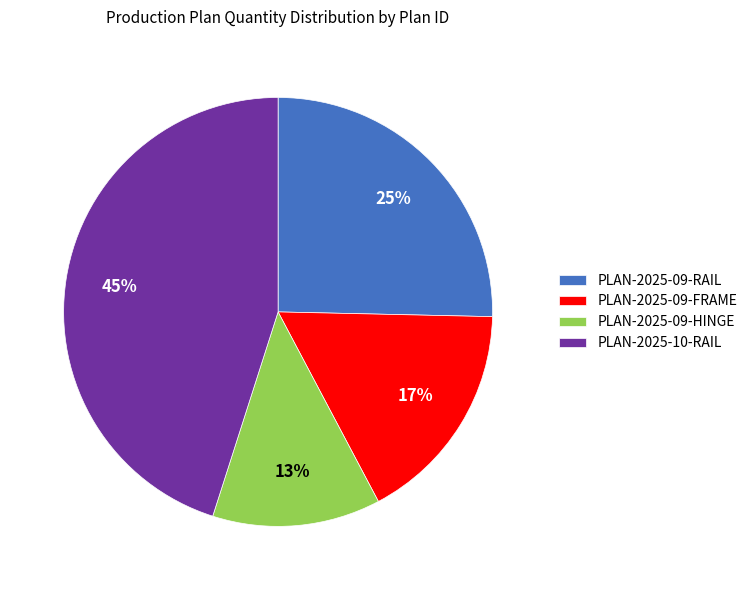

Rank the categories by value from lowest to highest.

PLAN-2025-09-HINGE, PLAN-2025-09-FRAME, PLAN-2025-09-RAIL, PLAN-2025-10-RAIL